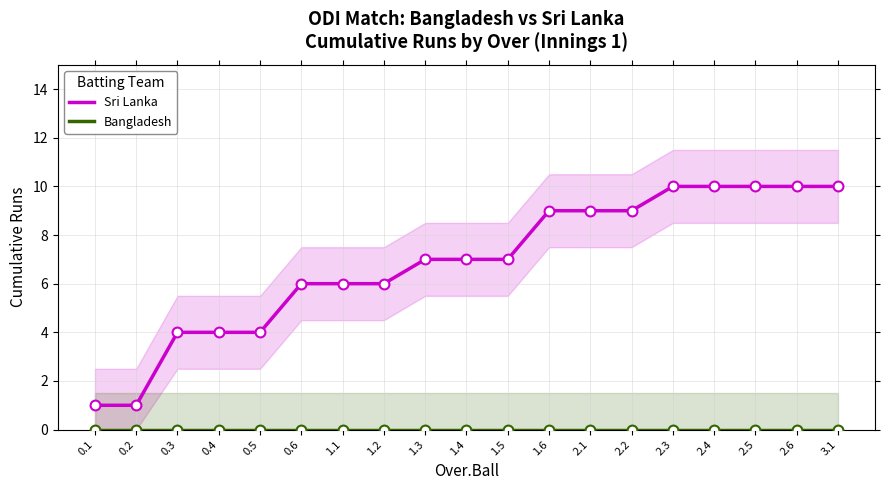

Which series contains the highest Y value?

Sri Lanka